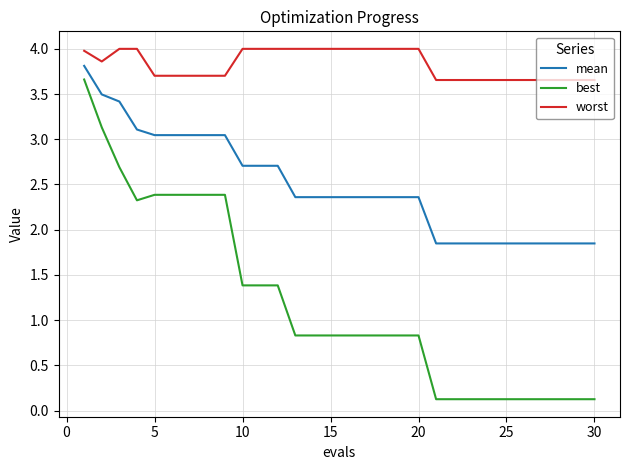

Which series has the largest range (max minus min)?

best